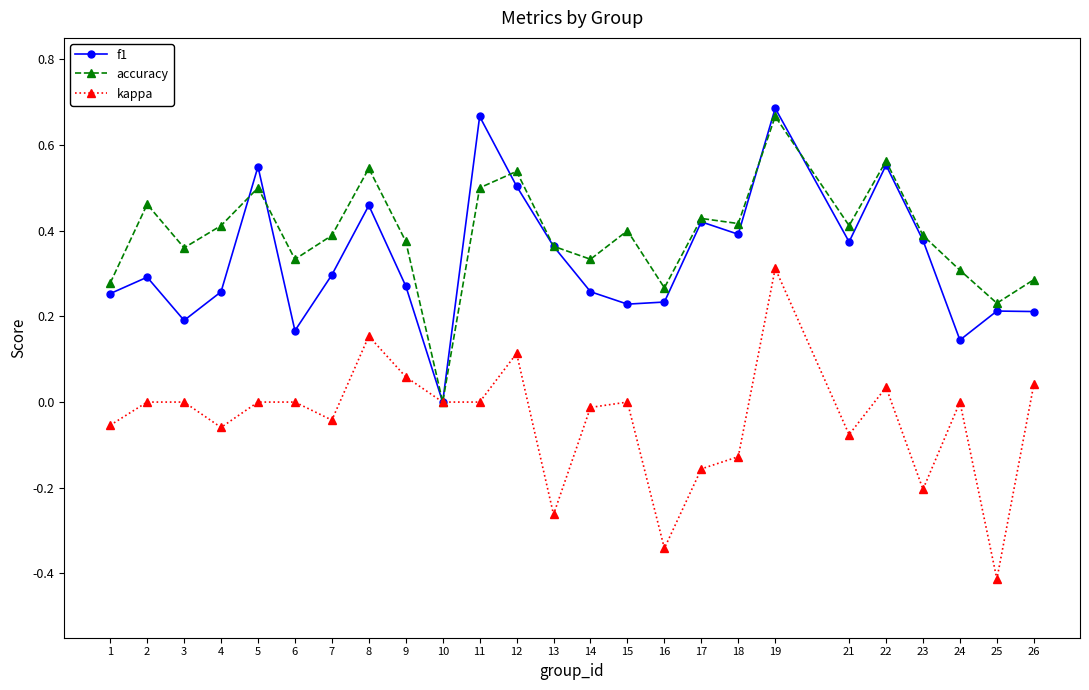

Which series changed the most between 16 and 22?

kappa